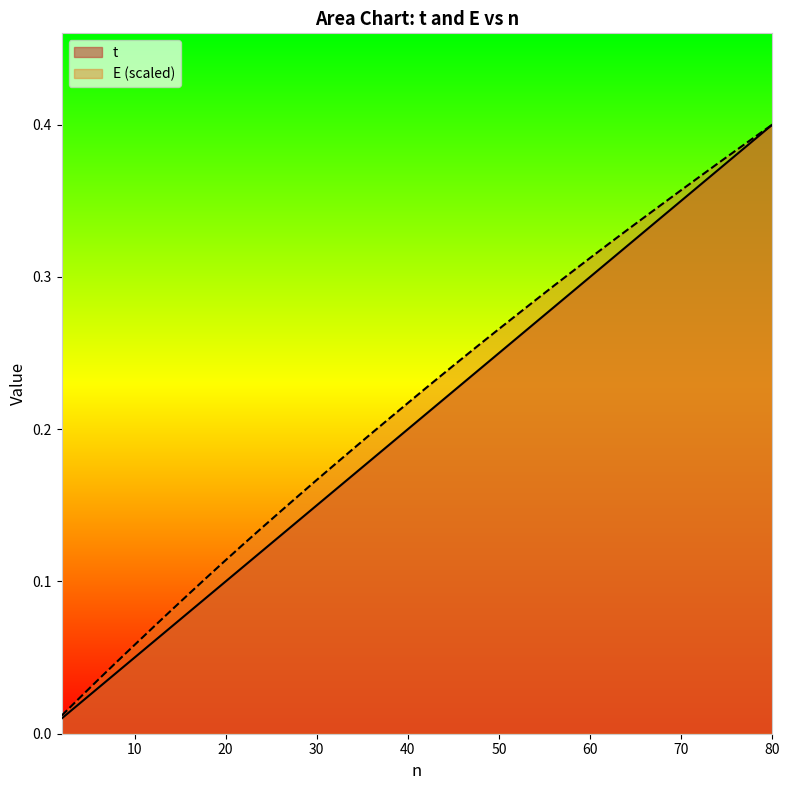

Between 14 and 26, which is larger?

26